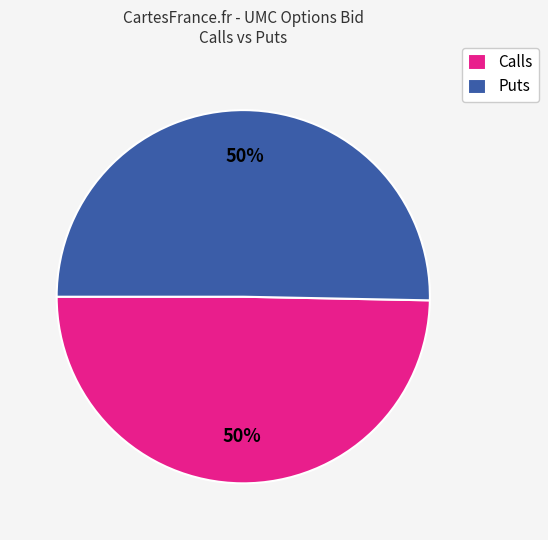

True or false: Calls accounts for 39% of the total.

False